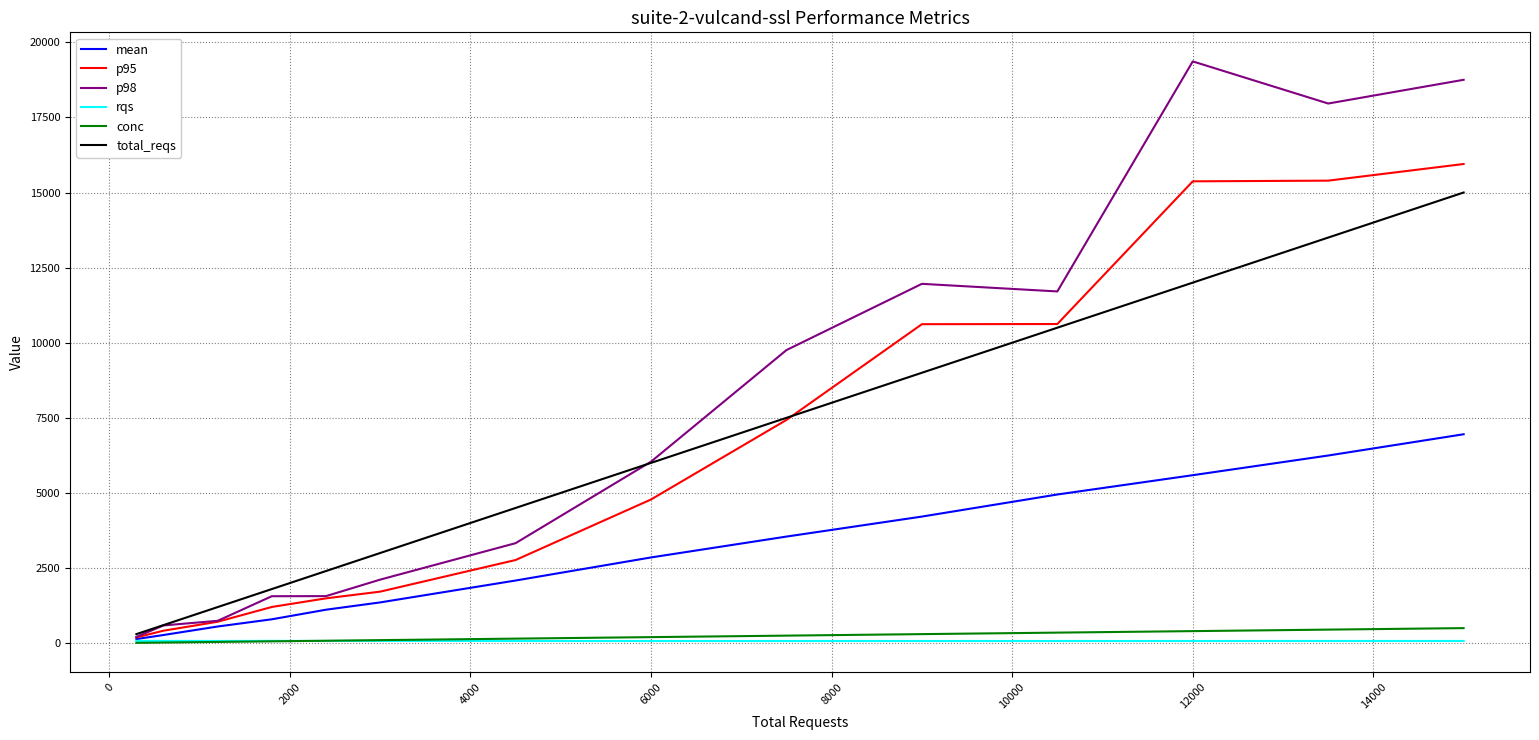

Which series has the largest total across all categories?

p98